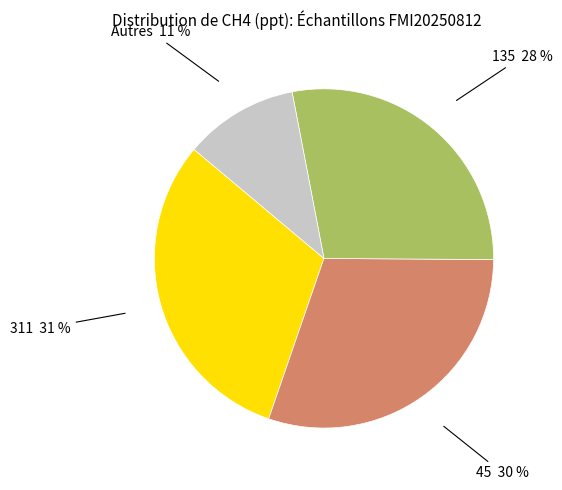

Is there a majority slice in this chart?

No